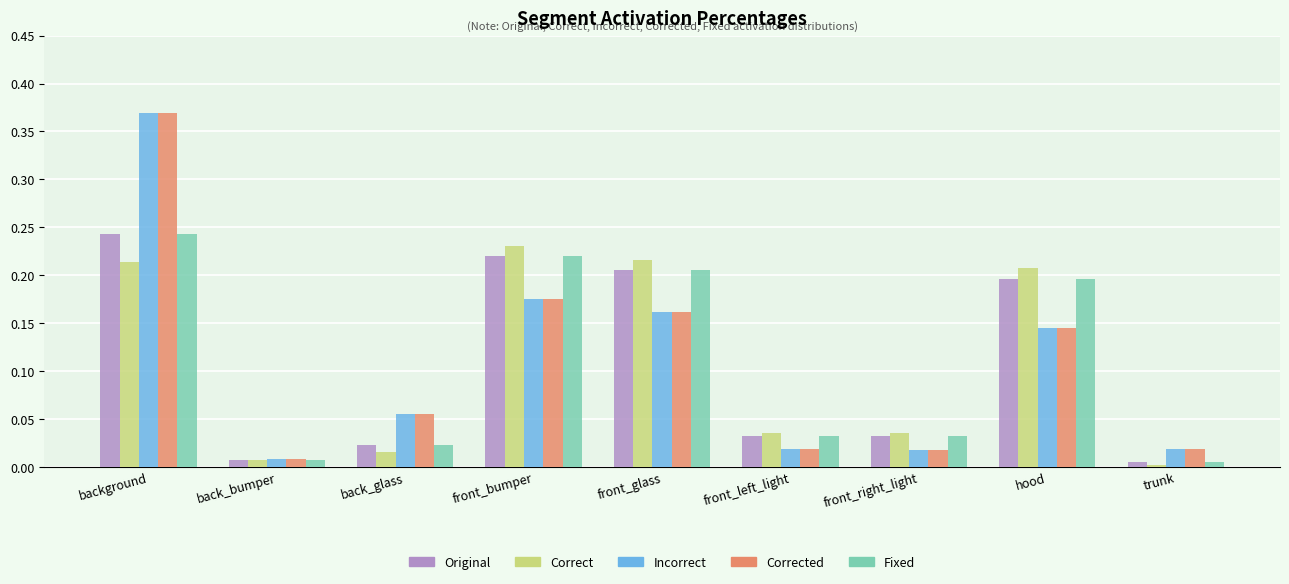

At which category is the sum across all series the highest?

background